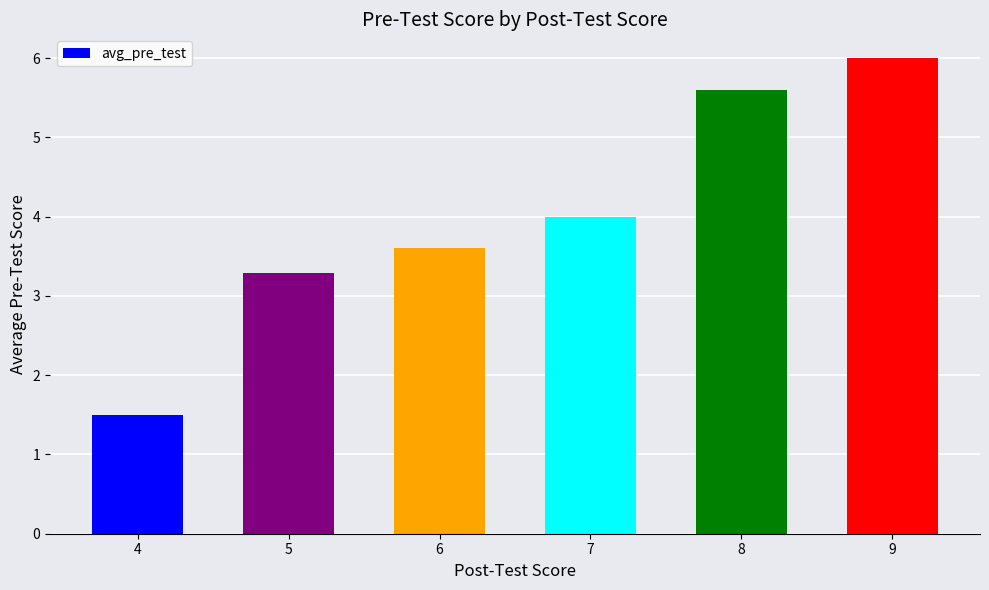

Approximately how many times larger is the value at 5 compared to 6?

0.9